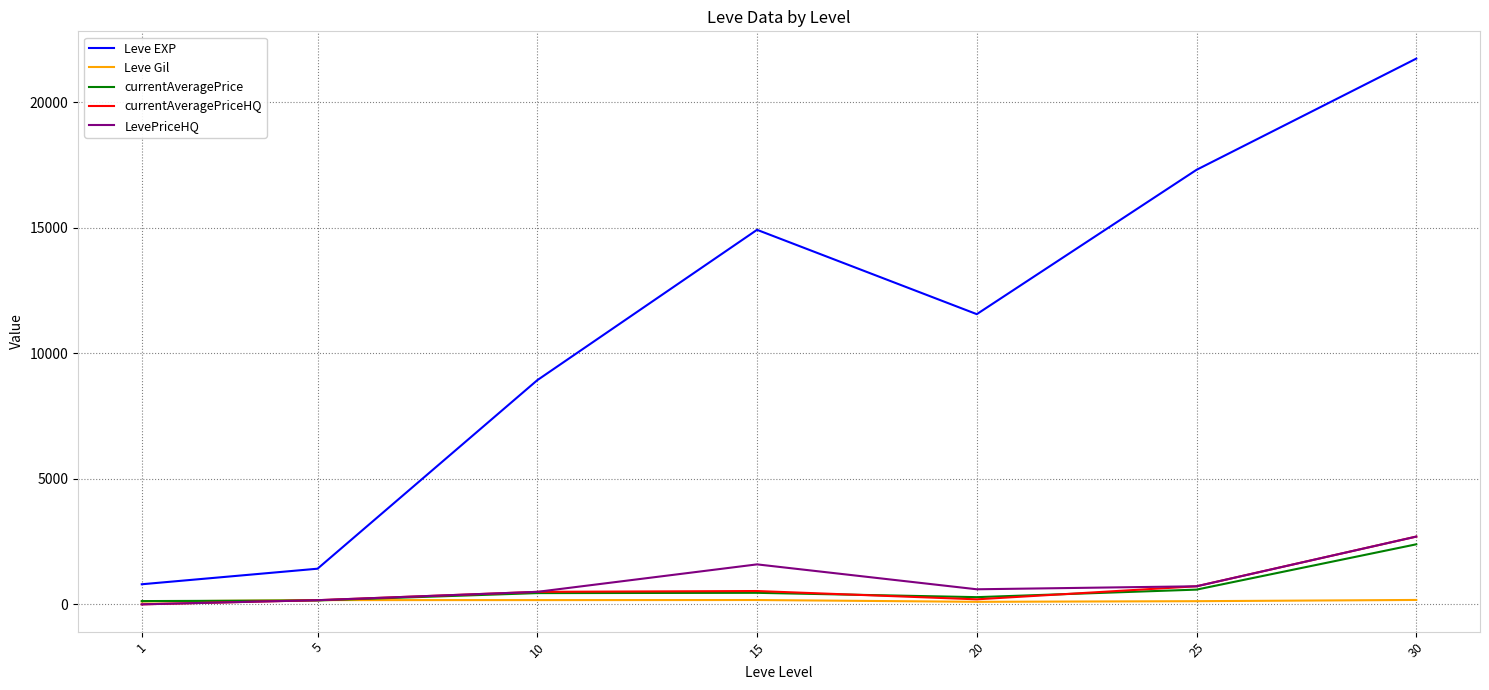

Where is Leve EXP nearest to the value 11270?

20